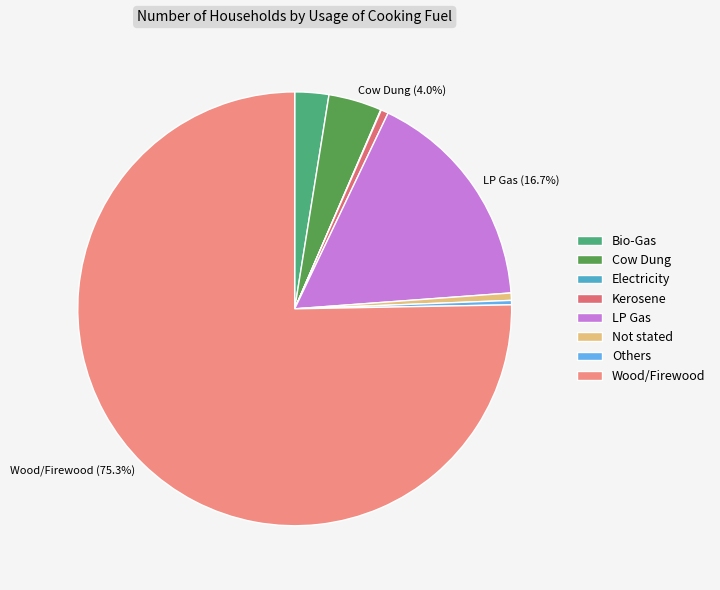

Count the number of slices in the pie.

8